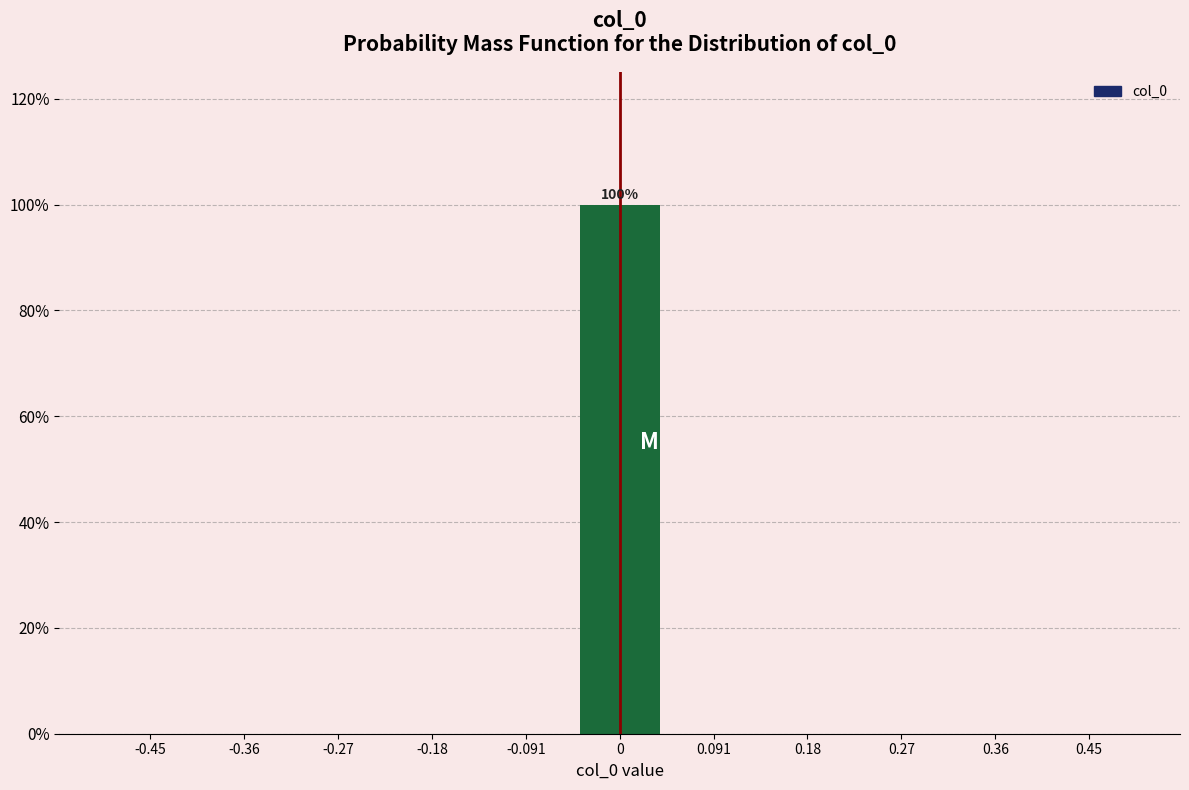

Which range on the x-axis has the tallest bar?

-0.05 to 0.05